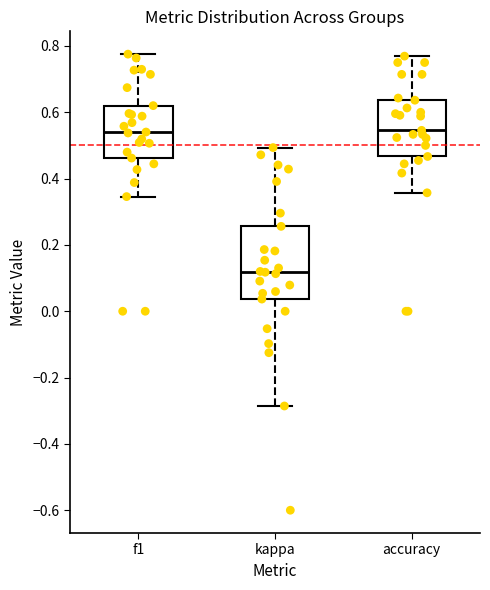

Reading left to right, read every box against the y-axis: the position of its median line, the range the box covers, and the ends of its whiskers. The values are not printed on the chart, so give them approximately, as read against the axis.

f1: median 0.54, box 0.46 to 0.62, whiskers 0.34 to 0.78
kappa: median 0.12, box 0.04 to 0.26, whiskers -0.28 to 0.50
accuracy: median 0.54, box 0.46 to 0.64, whiskers 0.36 to 0.76